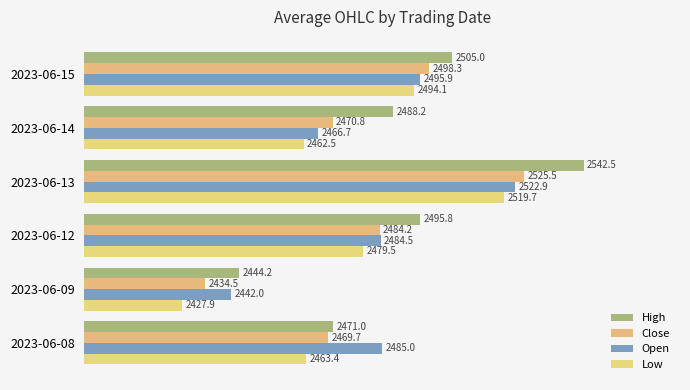

Rank the series by their maximum value, from highest to lowest.

High, Close, Open, Low